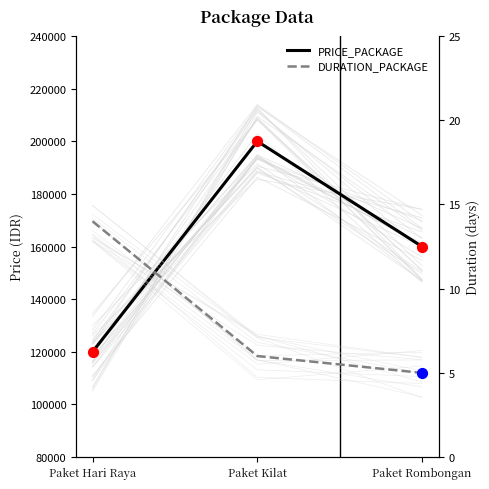

What is the total value across all series at Paket Hari Raya?

120014